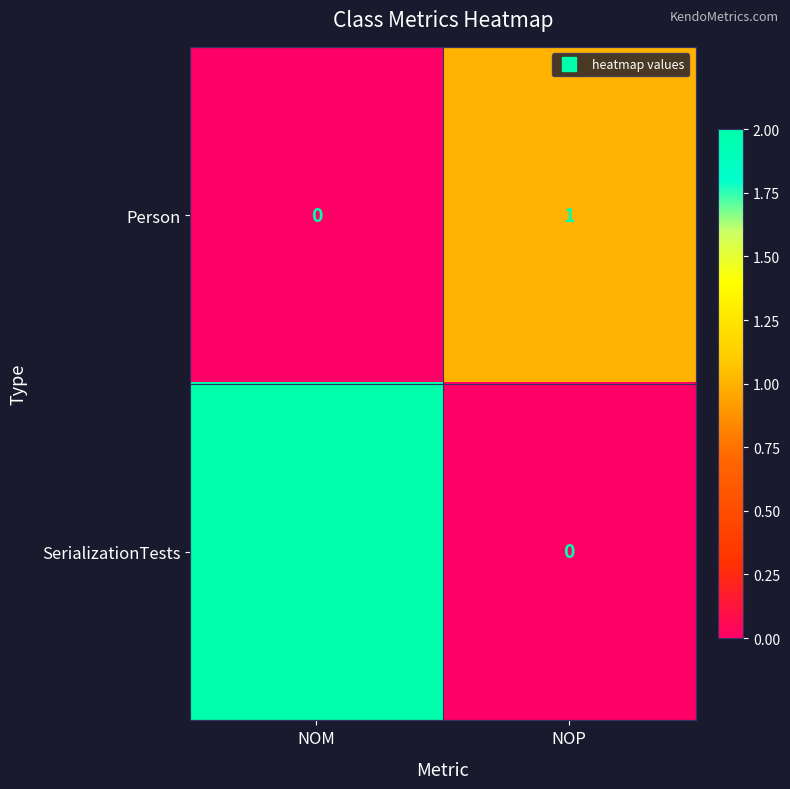

Which series has the largest total across all categories?

SerializationTests